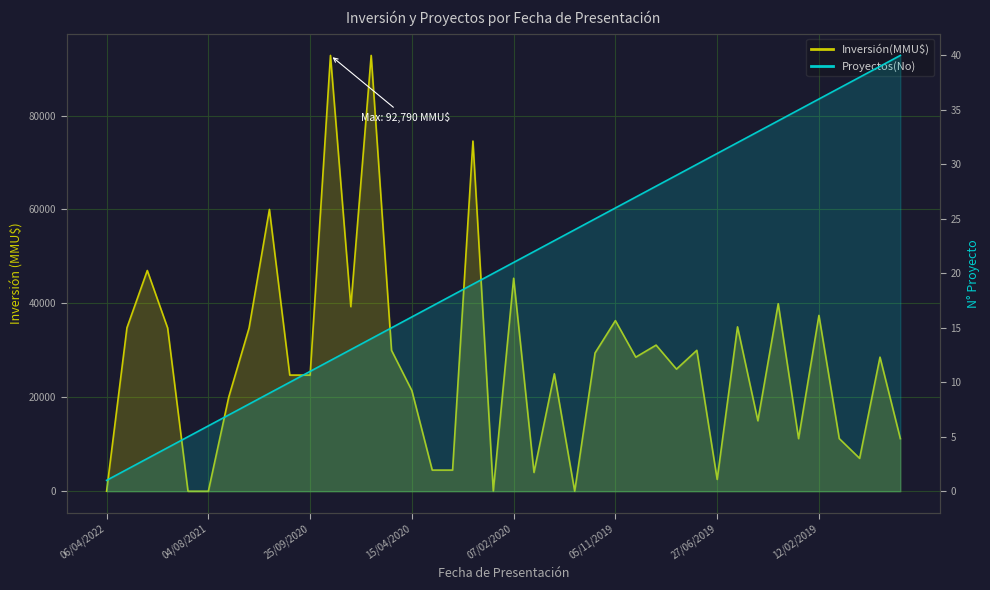

How many lines are shown in the chart?

2